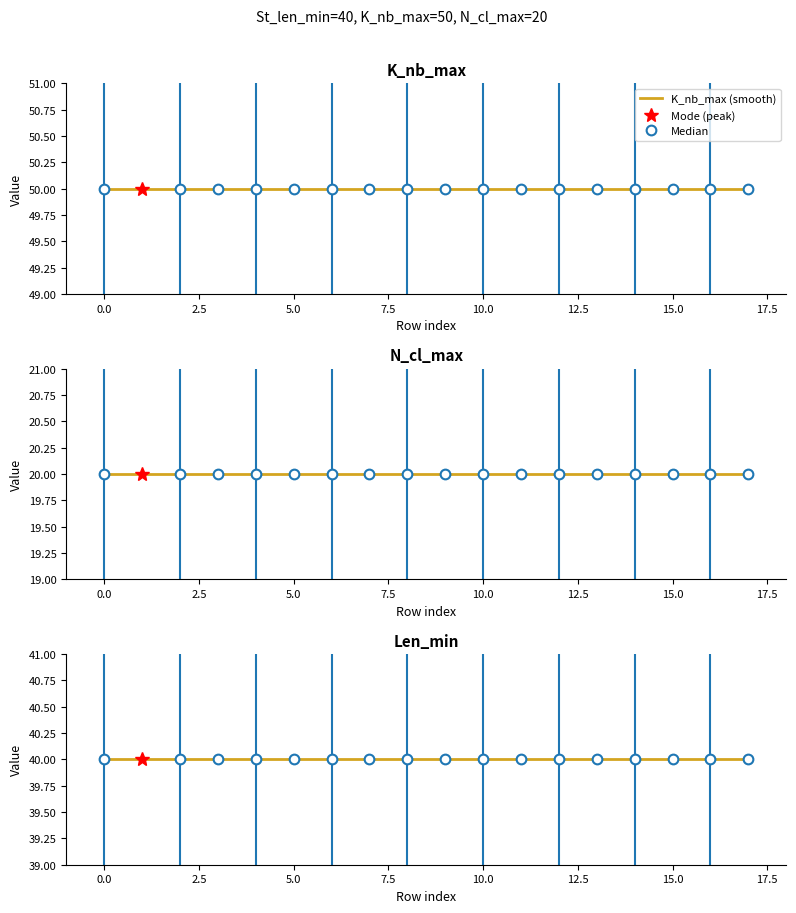

How many categories are shown in the chart?

18